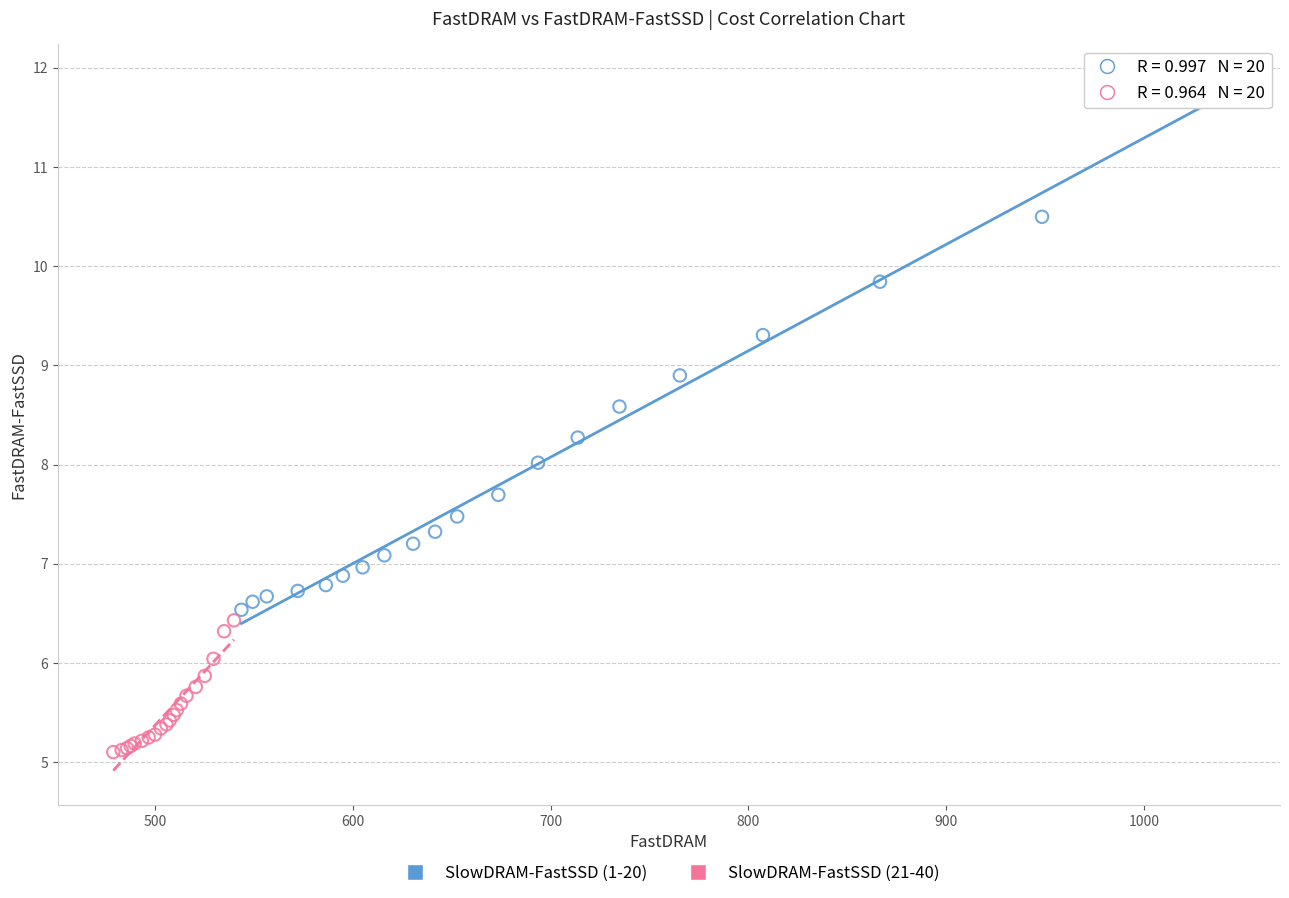

Which series has the largest Y range (max minus min)?

SlowDRAM-FastSSD (1-20)